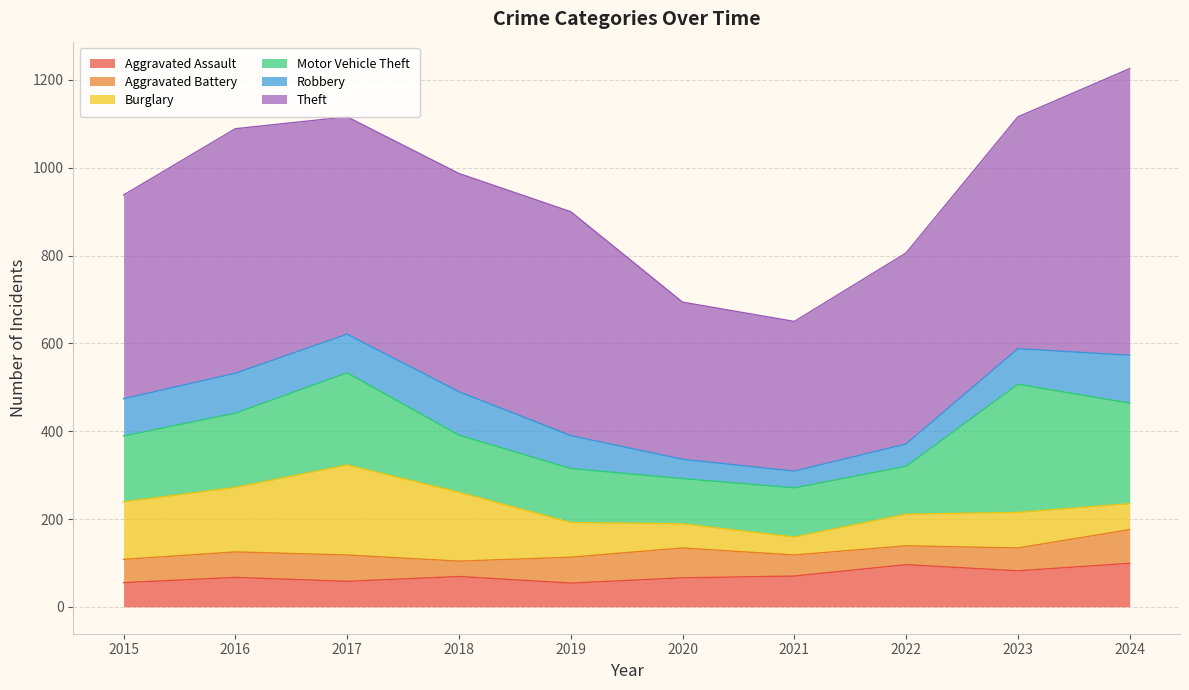

What is the maximum value shown in the chart?

653